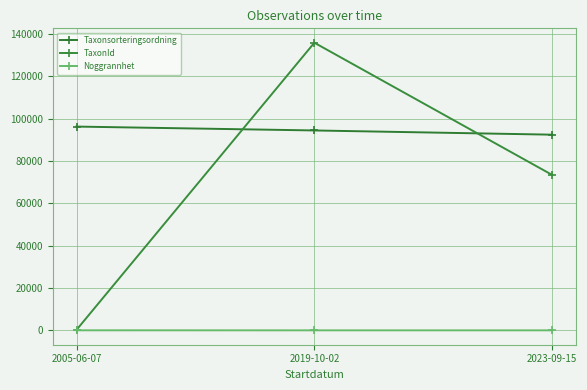

List the series in order of their peak value, highest first.

TaxonId, Taxonsorteringsordning, Noggrannhet